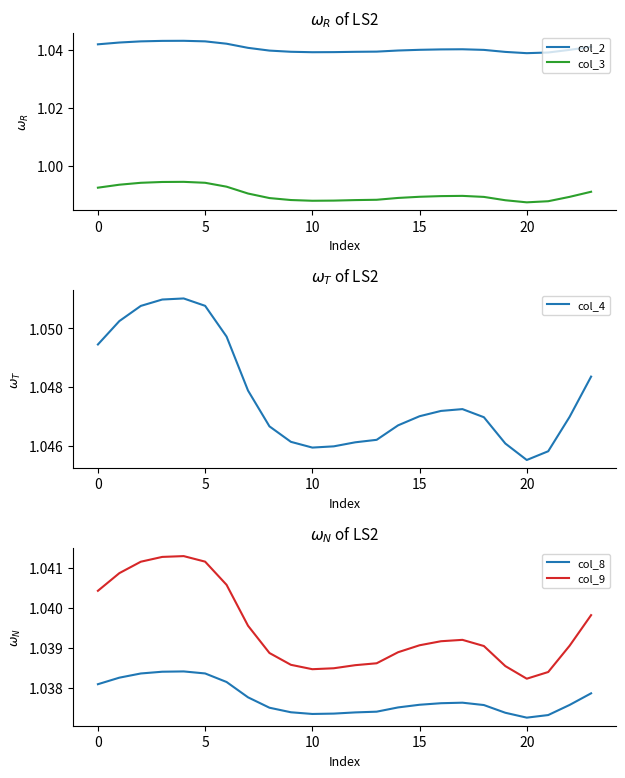

True or false: col_3 and col_2 cross at least once.

False